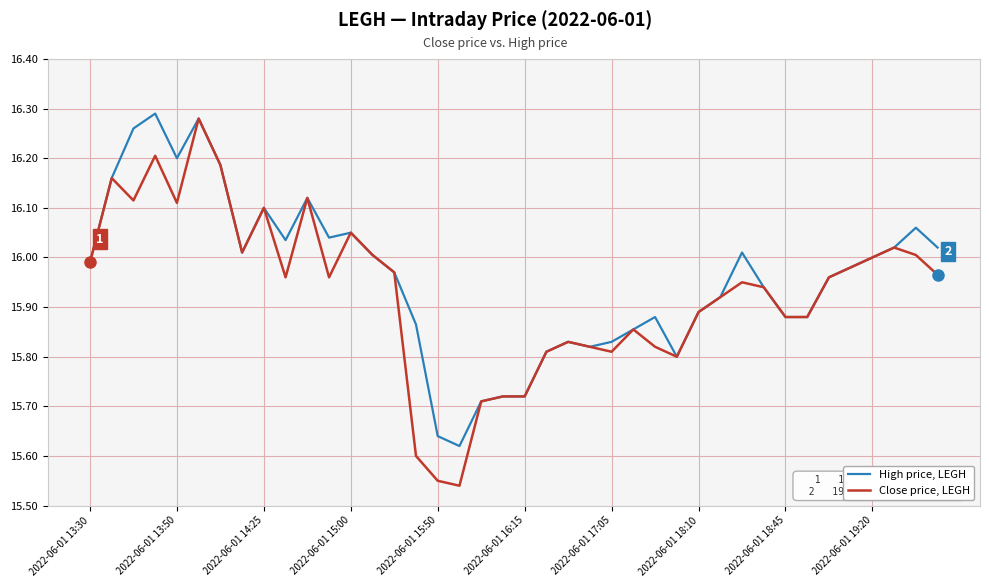

List the series in order of their overall mean, highest first.

High price, LEGH, Close price, LEGH